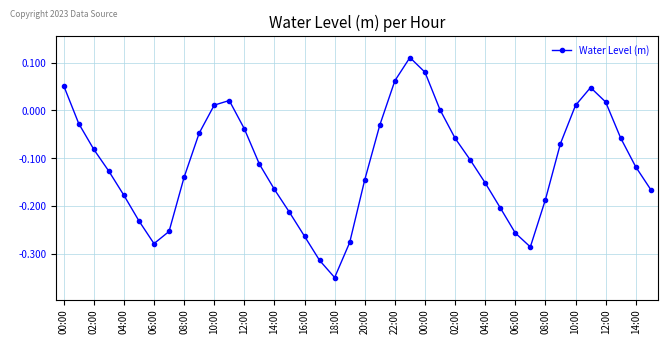

True or false: there are more than 0 points higher than both neighbors.

True